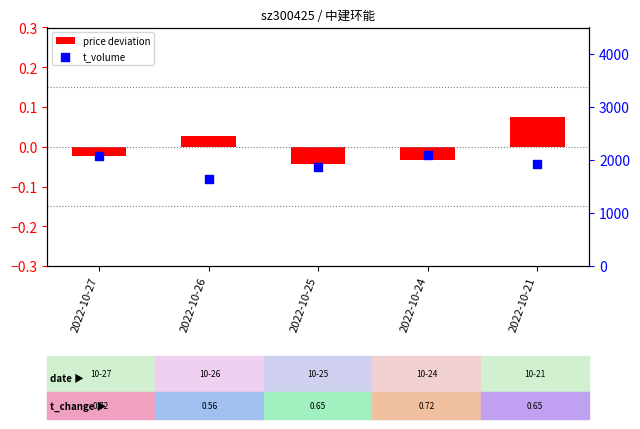

Which series reaches the minimum Y coordinate?

price deviation